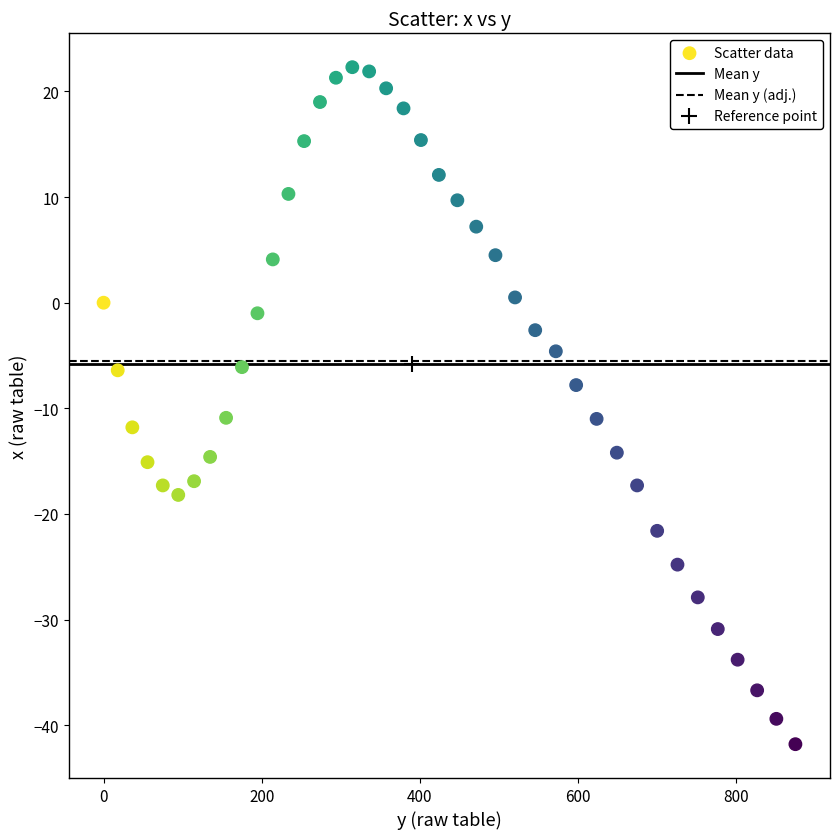

What is the range of Y values (max minus min)?

64.1